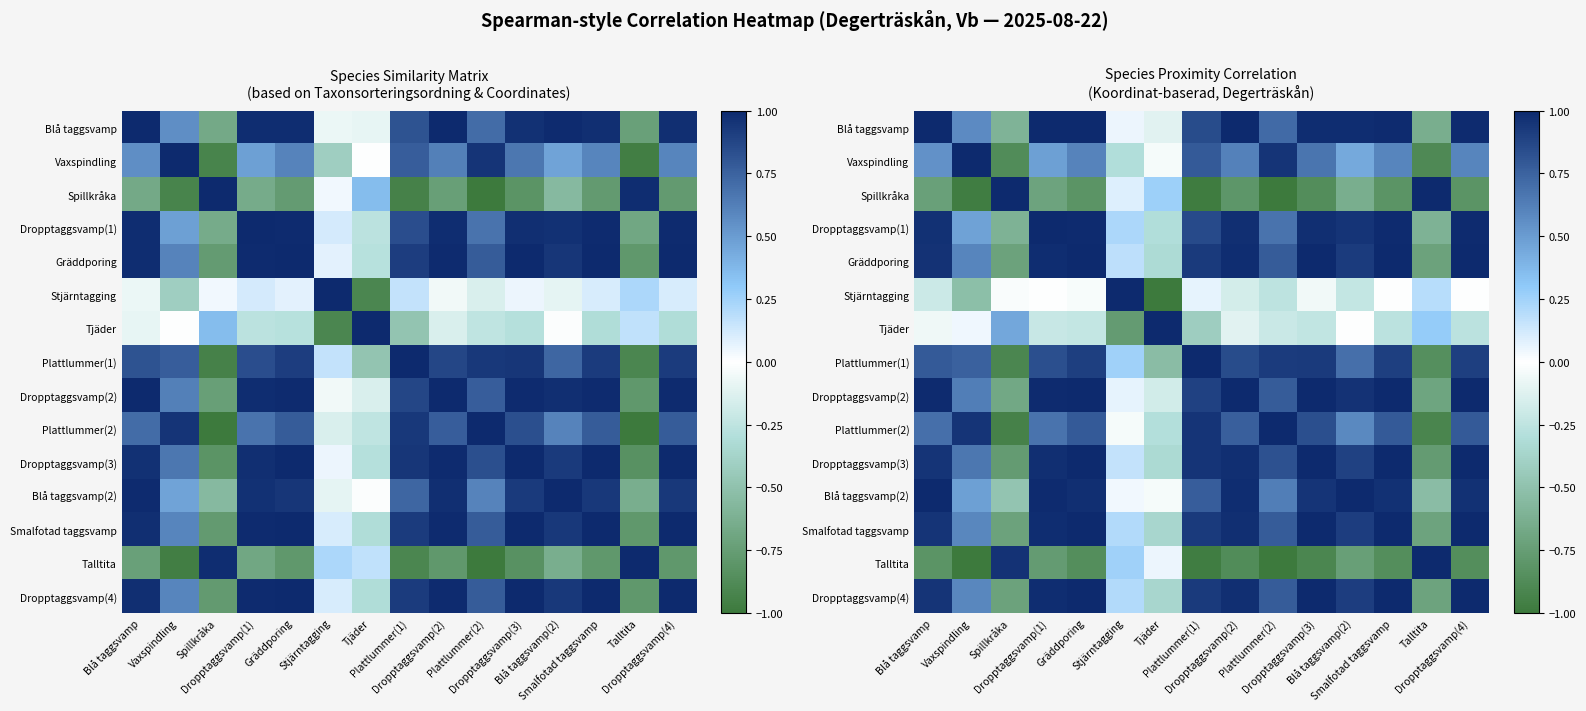

What is the minimum value for Gräddporing?

-0.7